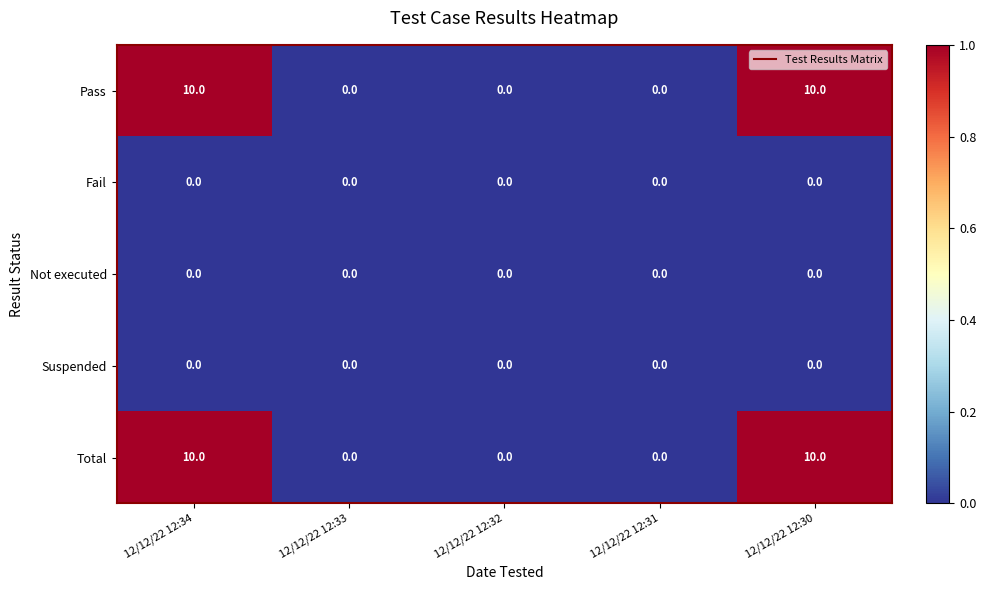

Is the value of Total at 12/12/22 12:34 greater than the value of Not executed at 12/12/22 12:30?

Yes